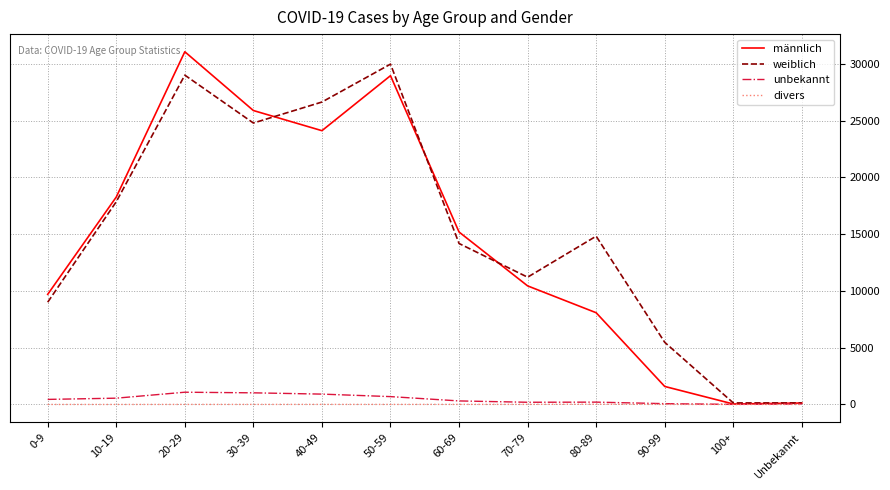

At which label does weiblich reach its peak?

50-59